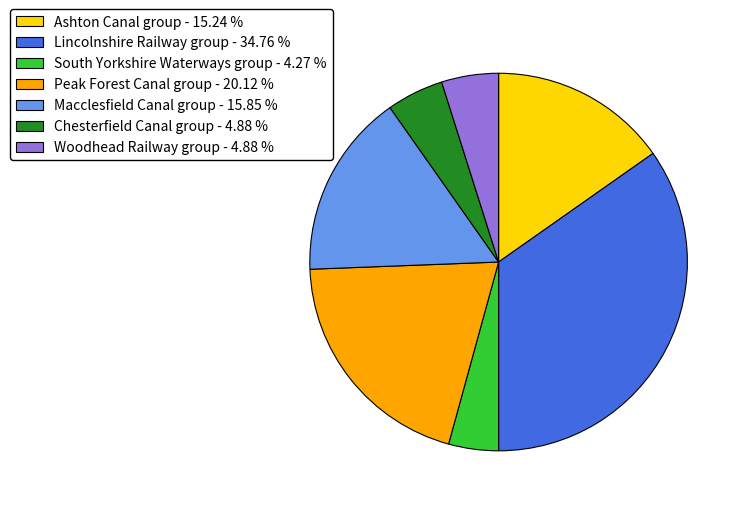

Is there any slice that represents more than half of the pie?

No